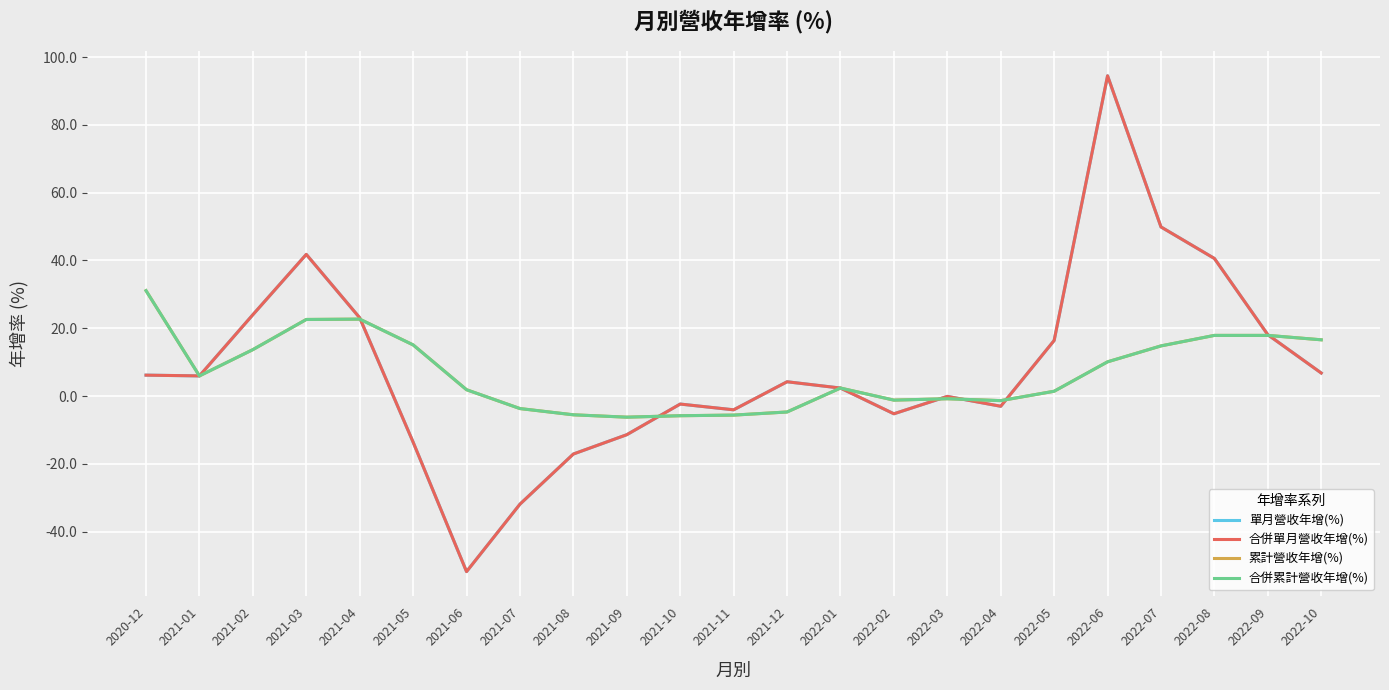

Reading left to right, list all the values displayed in this chart.

單月營收年增(%): 2020-12=6.2	2021-01=6.0	2021-02=24.0	2021-03=41.8	2021-04=23.1	2021-05=-13.6	2021-06=-51.8	2021-07=-31.9	2021-08=-17.1	2021-09=-11.4	2021-10=-2.4	2021-11=-4.1	2021-12=4.2	2022-01=2.4	2022-02=-5.2	2022-03=-0.1	2022-04=-3.0	2022-05=16.4	2022-06=94.5	2022-07=49.9	2022-08=40.6	2022-09=18.1	2022-10=6.8
合併單月營收年增(%): 2020-12=6.2	2021-01=6.0	2021-02=24.0	2021-03=41.8	2021-04=23.1	2021-05=-13.6	2021-06=-51.8	2021-07=-31.9	2021-08=-17.1	2021-09=-11.4	2021-10=-2.4	2021-11=-4.1	2021-12=4.2	2022-01=2.4	2022-02=-5.2	2022-03=-0.1	2022-04=-3.0	2022-05=16.4	2022-06=94.5	2022-07=49.9	2022-08=40.6	2022-09=18.1	2022-10=6.8
累計營收年增(%): 2020-12=31.1	2021-01=6.0	2021-02=13.7	2021-03=22.6	2021-04=22.7	2021-05=15.1	2021-06=1.9	2021-07=-3.7	2021-08=-5.5	2021-09=-6.2	2021-10=-5.8	2021-11=-5.6	2021-12=-4.7	2022-01=2.4	2022-02=-1.2	2022-03=-0.8	2022-04=-1.4	2022-05=1.4	2022-06=10.1	2022-07=14.8	2022-08=17.9	2022-09=17.9	2022-10=16.6
合併累計營收年增(%): 2020-12=31.1	2021-01=6.0	2021-02=13.7	2021-03=22.6	2021-04=22.7	2021-05=15.1	2021-06=1.9	2021-07=-3.7	2021-08=-5.5	2021-09=-6.2	2021-10=-5.8	2021-11=-5.6	2021-12=-4.7	2022-01=2.4	2022-02=-1.2	2022-03=-0.8	2022-04=-1.4	2022-05=1.4	2022-06=10.1	2022-07=14.8	2022-08=17.9	2022-09=17.9	2022-10=16.6